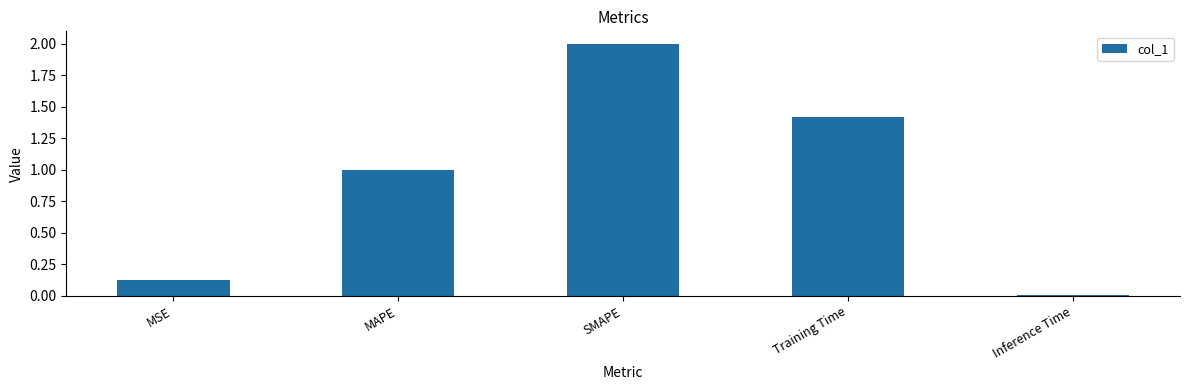

The value at MAPE is 1.0. True or false?

True